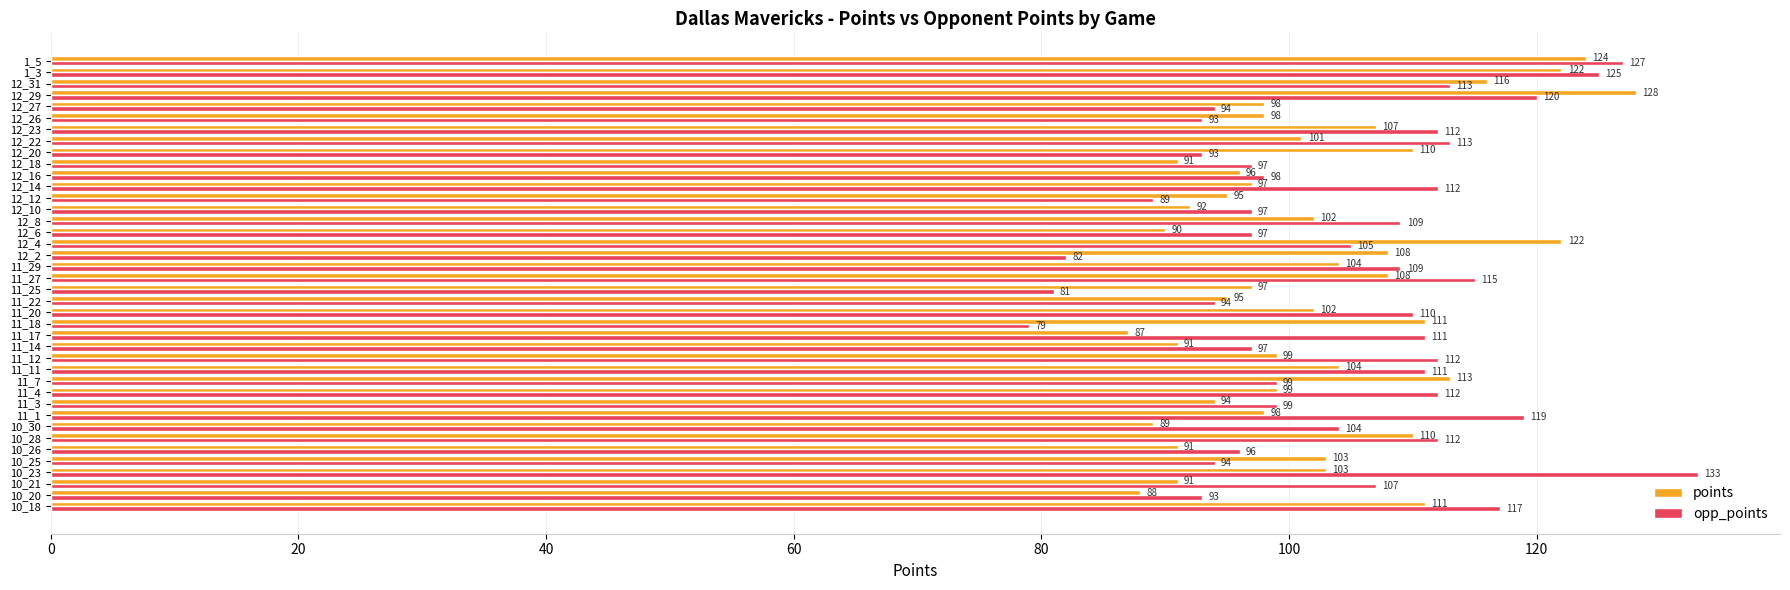

Rank the series at 12_4 from lowest to highest value.

opp_points, points